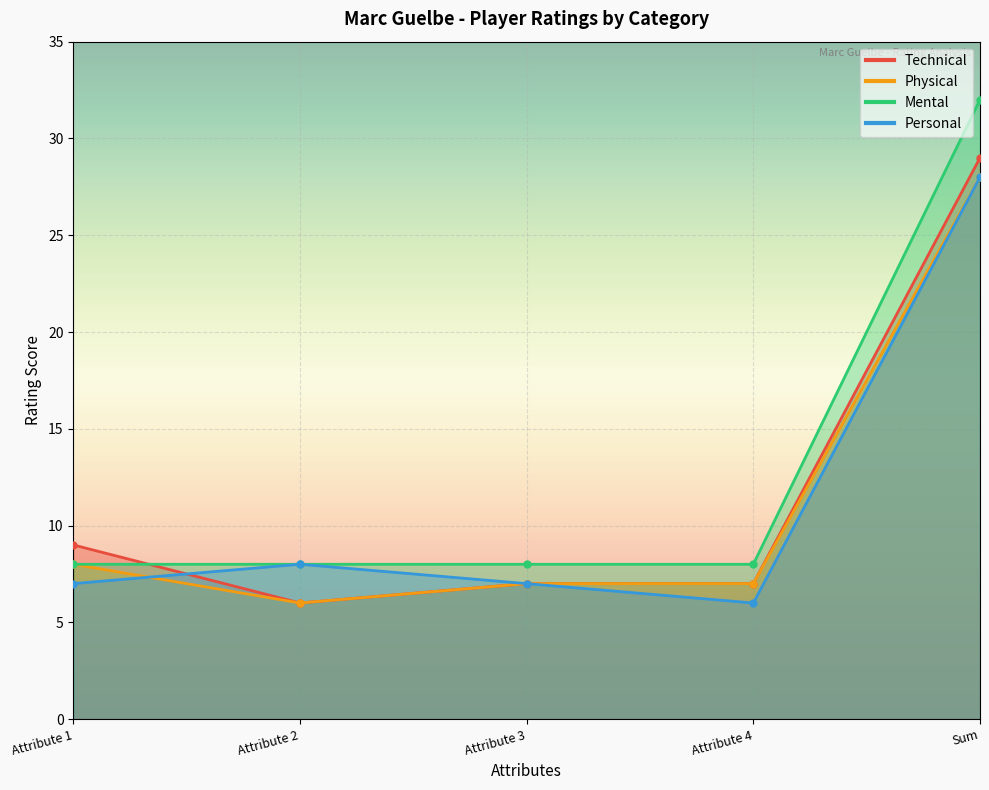

Does the chart display data point markers on the line(s)?

Yes